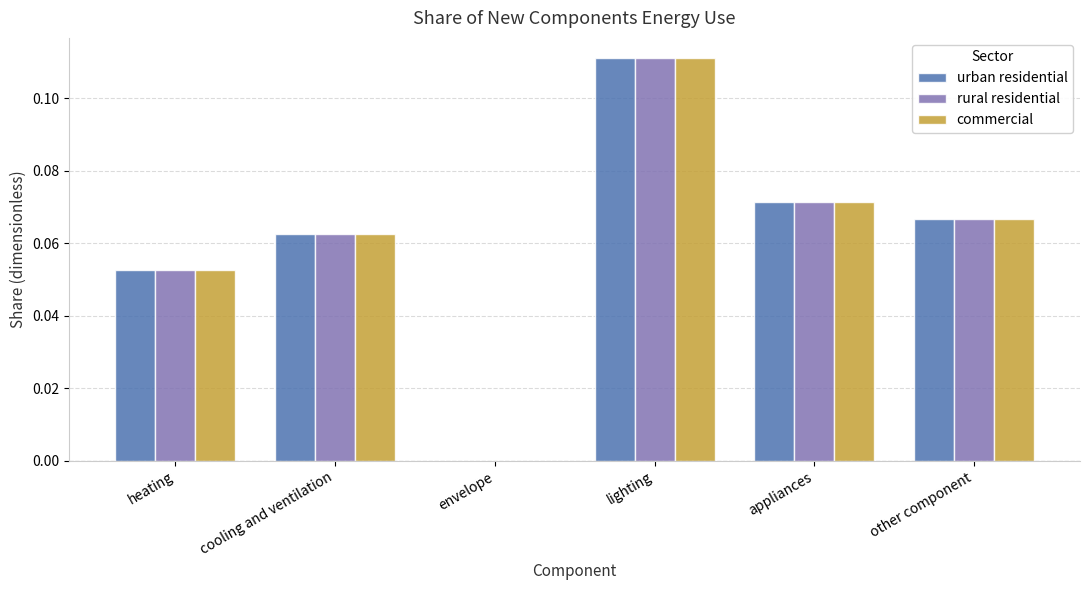

What is the total value across all series at lighting?

0.3